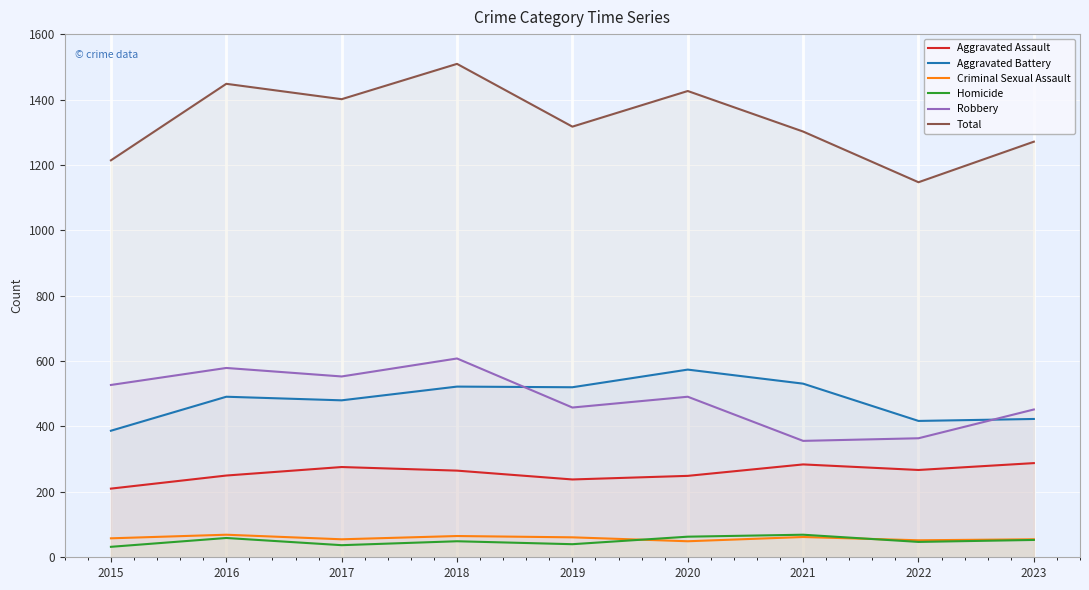

At which category does Total reach its first local valley?

2017